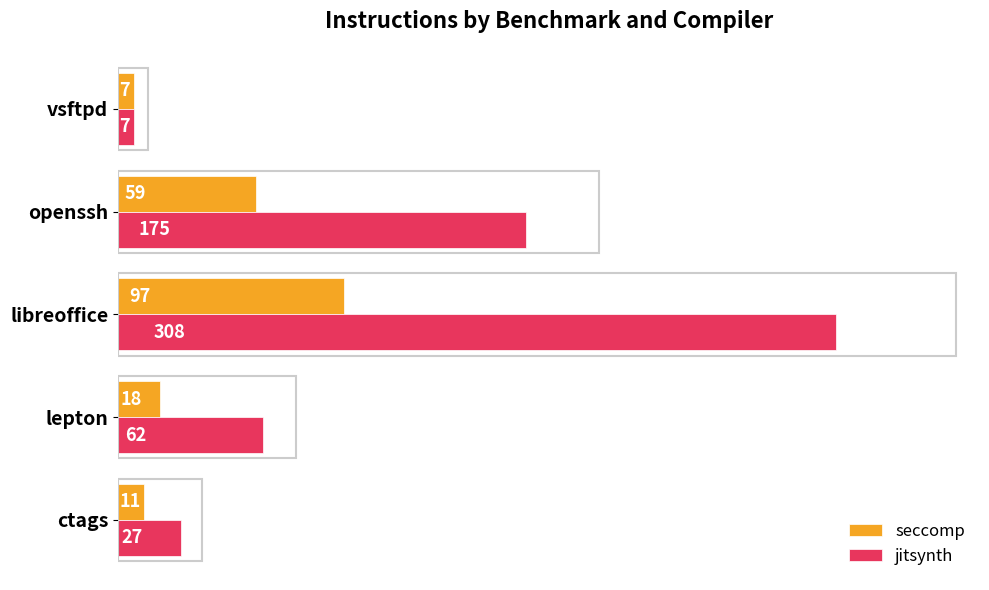

What is the spread (max minus min) of values at libreoffice?

211